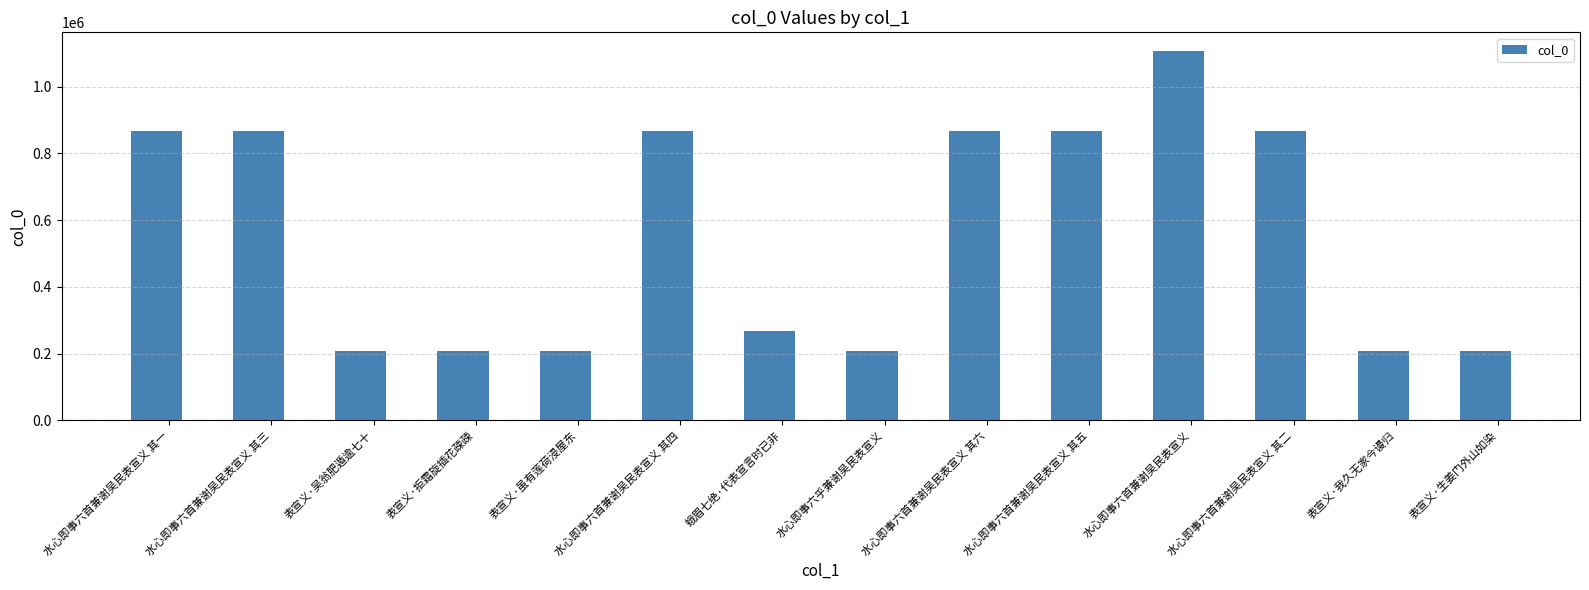

The value at 水心即事六首兼谢吴民表宣义 其一 is 1479297. True or false?

False